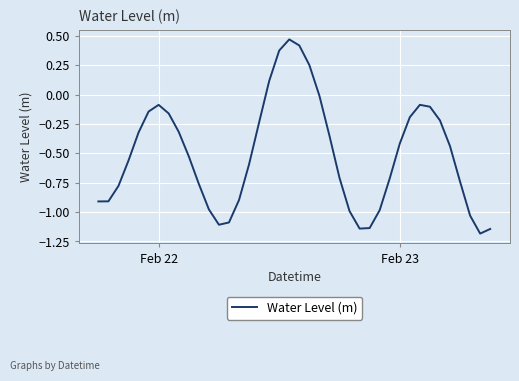

What is the minimum value shown in the chart?

-1.2